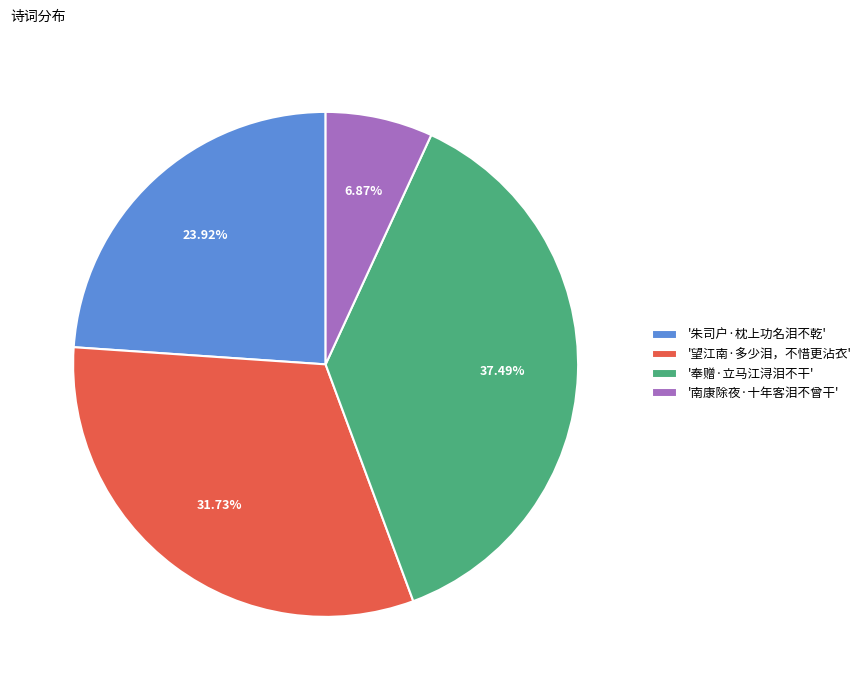

Which slice is the smallest?

'南康除夜·十年客泪不曾干'